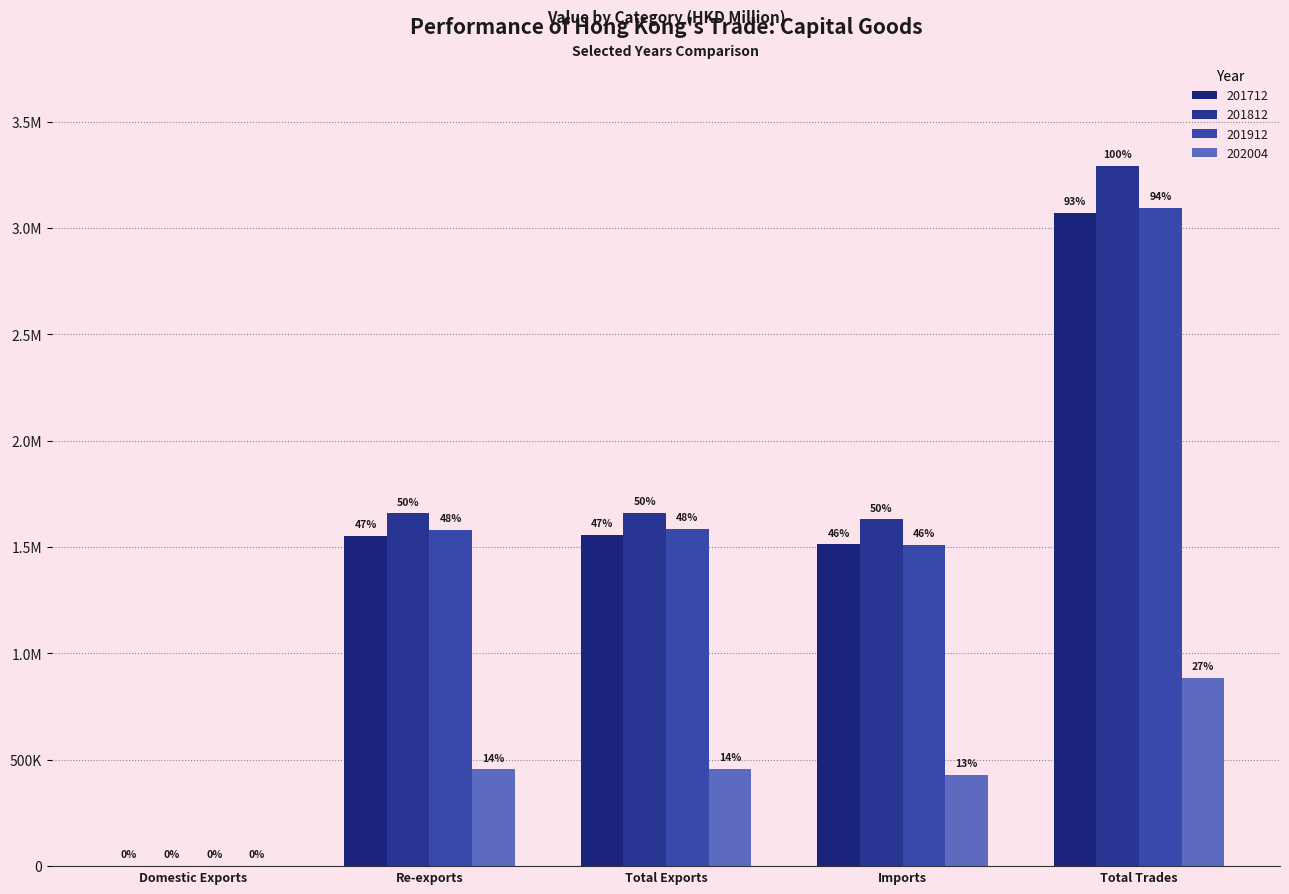

What is the sum of the 201812 values at Domestic Exports and Total Trades?

3293902.8